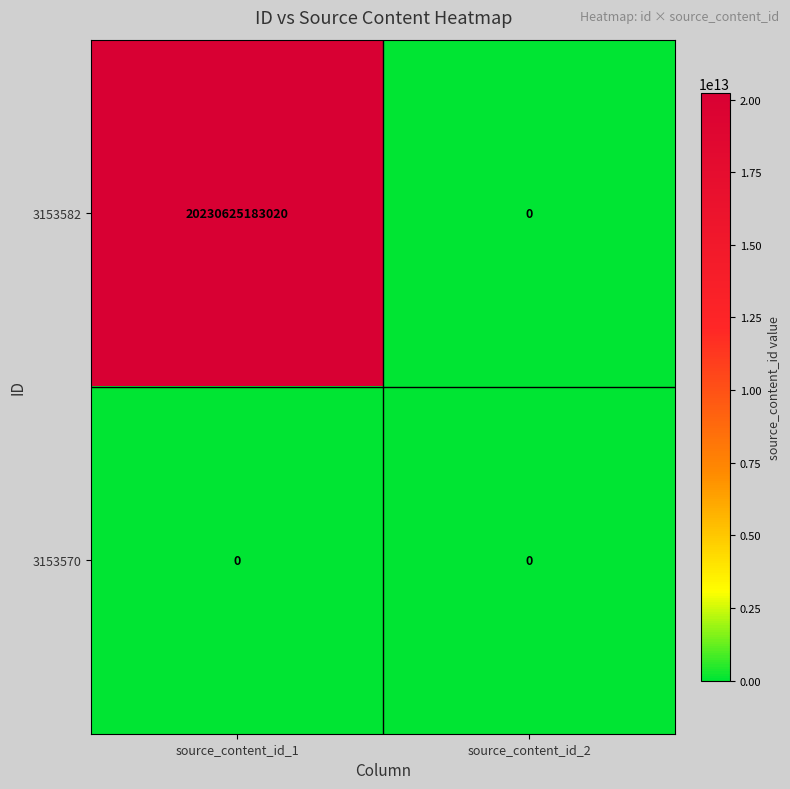

The value of 3153582 at source_content_id_1 is 20230625183020. True or false?

True